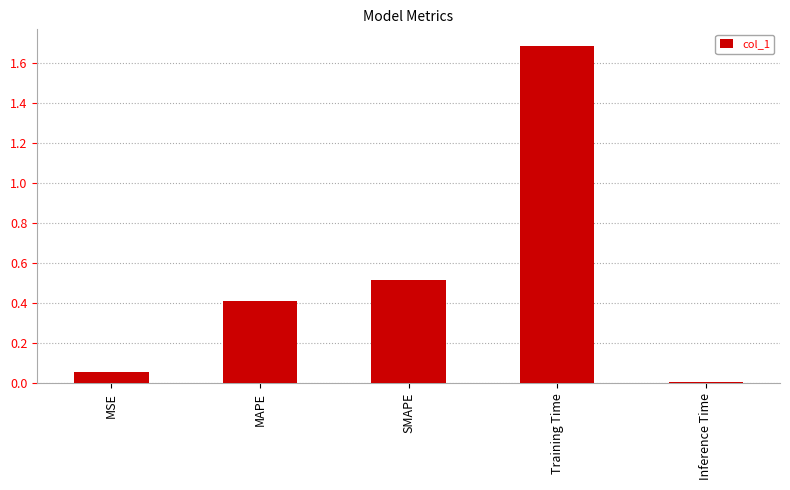

List the labels in order of value, largest first.

Training Time, SMAPE, MAPE, MSE, Inference Time